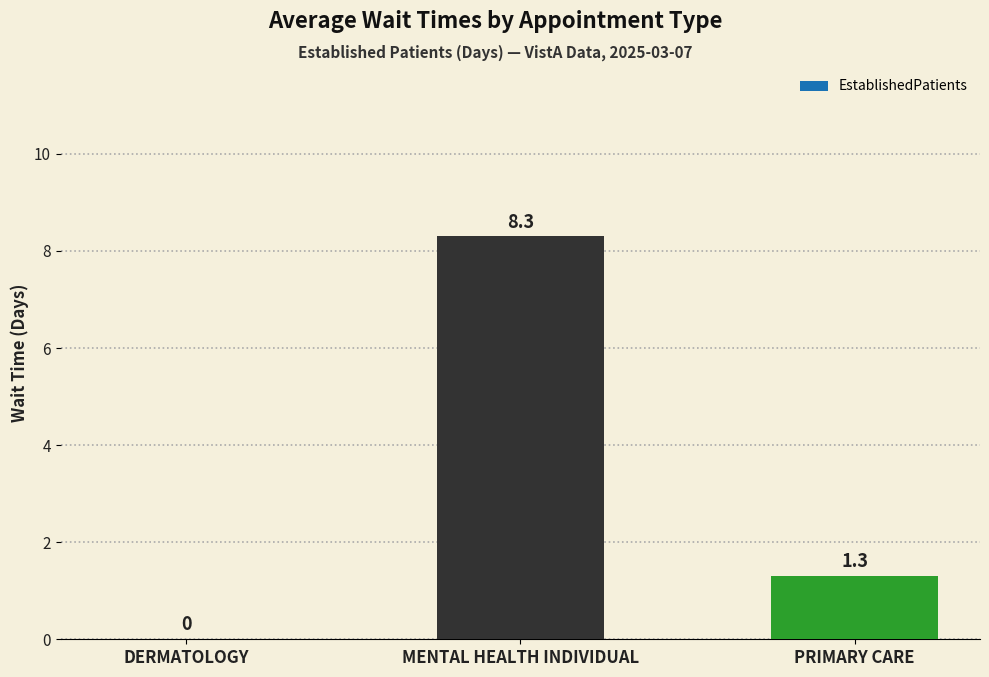

What is the difference between the values at PRIMARY CARE and DERMATOLOGY?

1.3